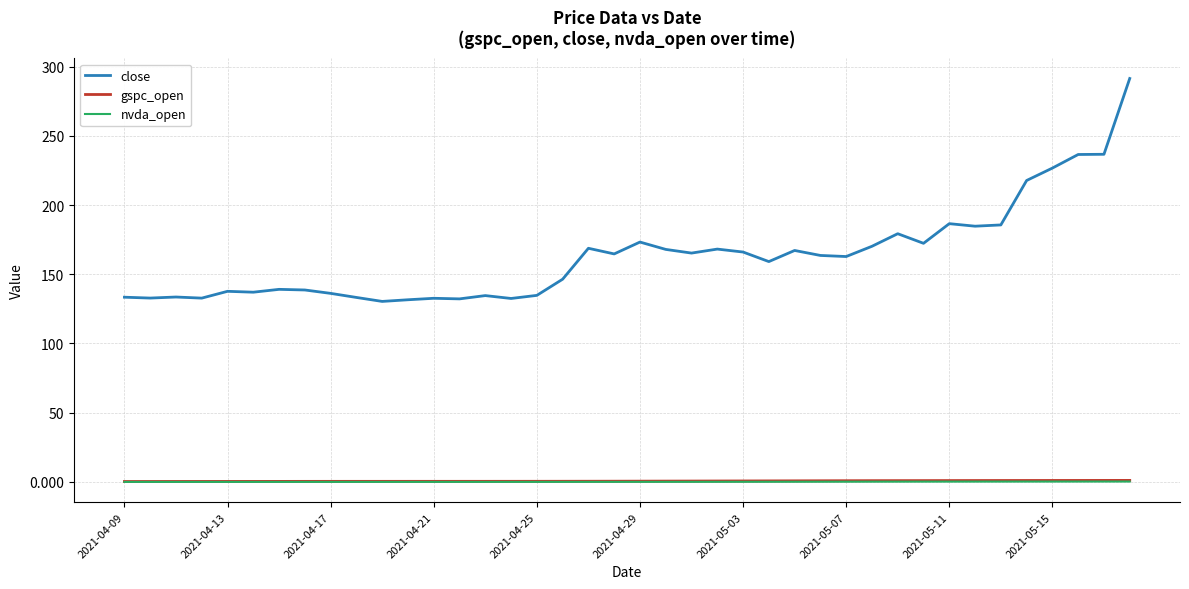

True or false: nvda_open and close cross at least once.

False